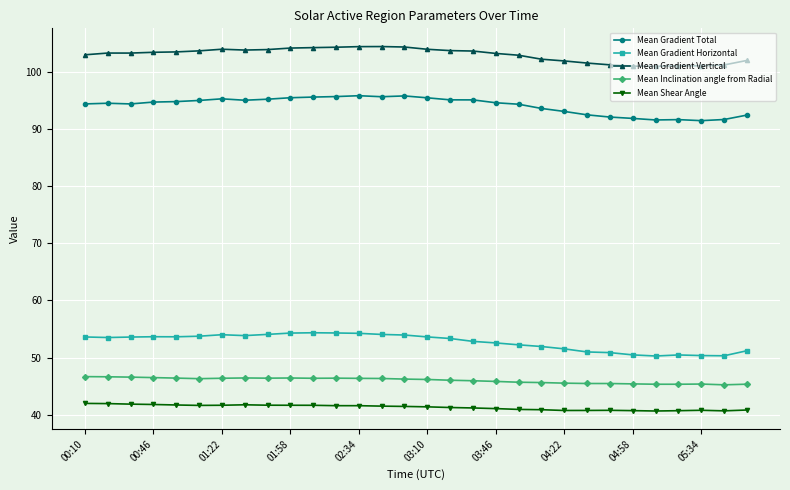

What is the difference between the maximum and second lowest values in the Mean Gradient Total series?

4.2